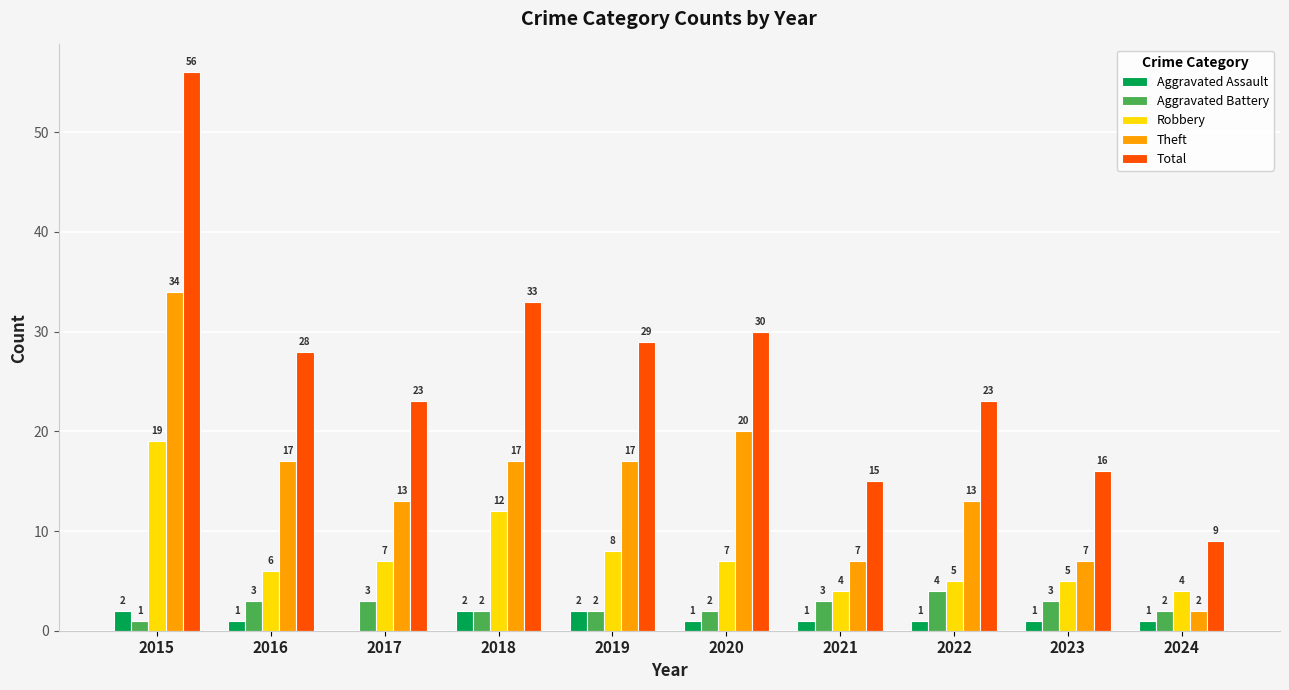

Which series has the largest total across all categories?

Total